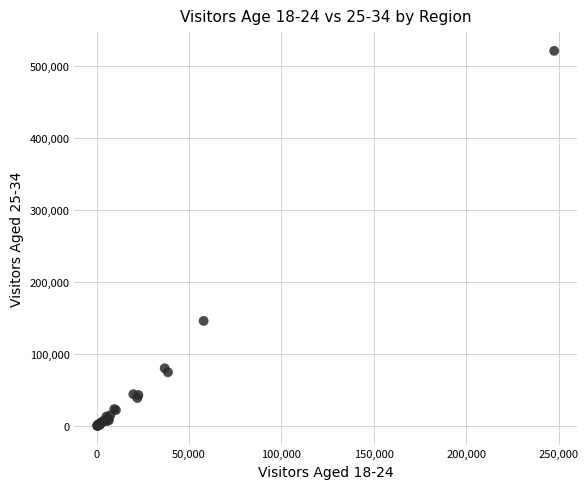

What Y value in the scatter plot is closest to 260956?

146449